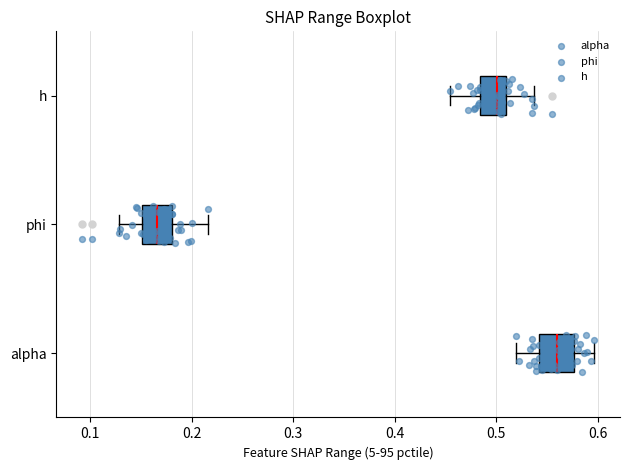

Which box's median line is the furthest to the right?

alpha